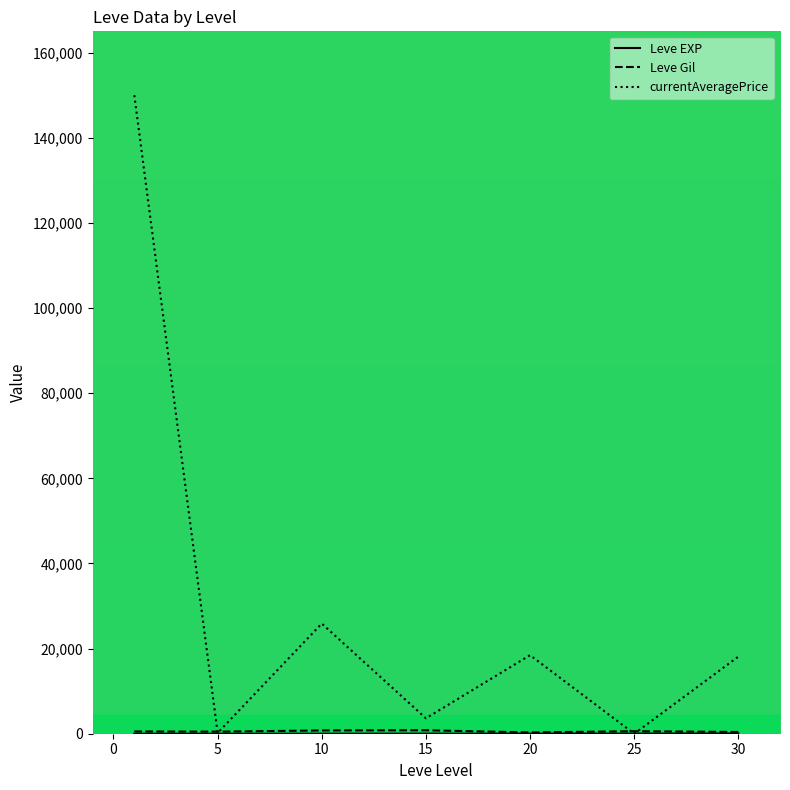

What is the highest value of the currentAveragePrice series?

150000.0